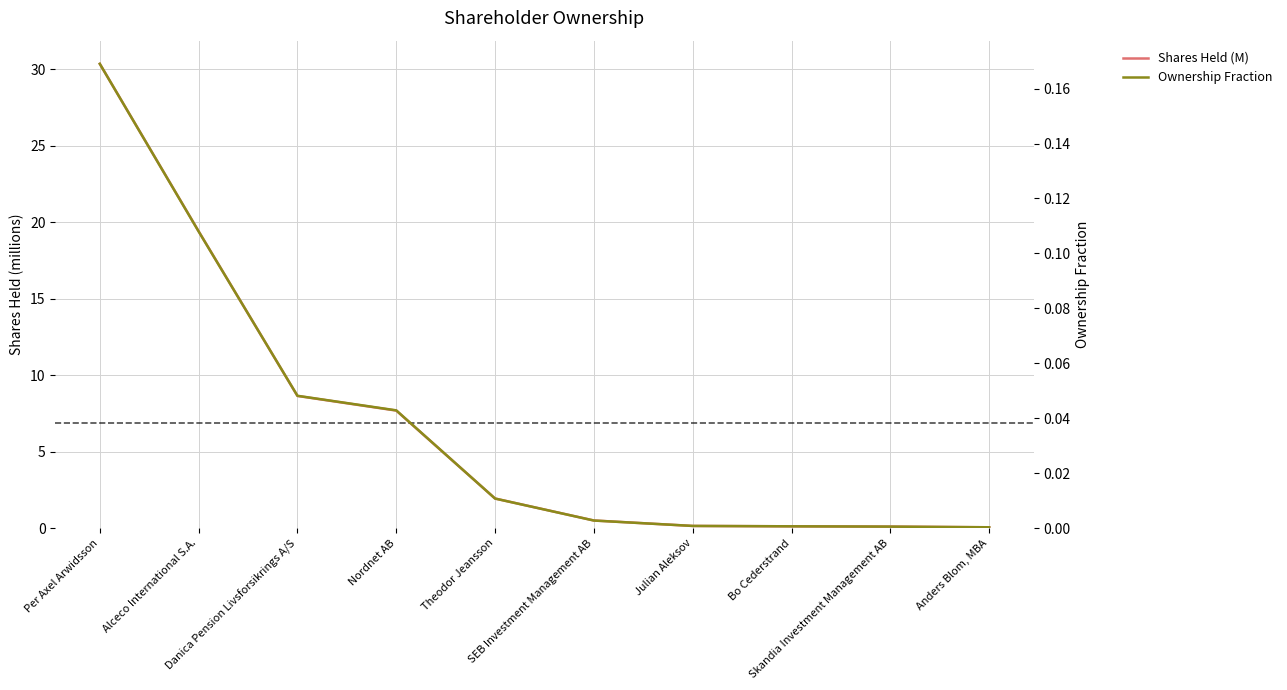

True or false: Shares Held (M) and Ownership Fraction cross at least once.

False